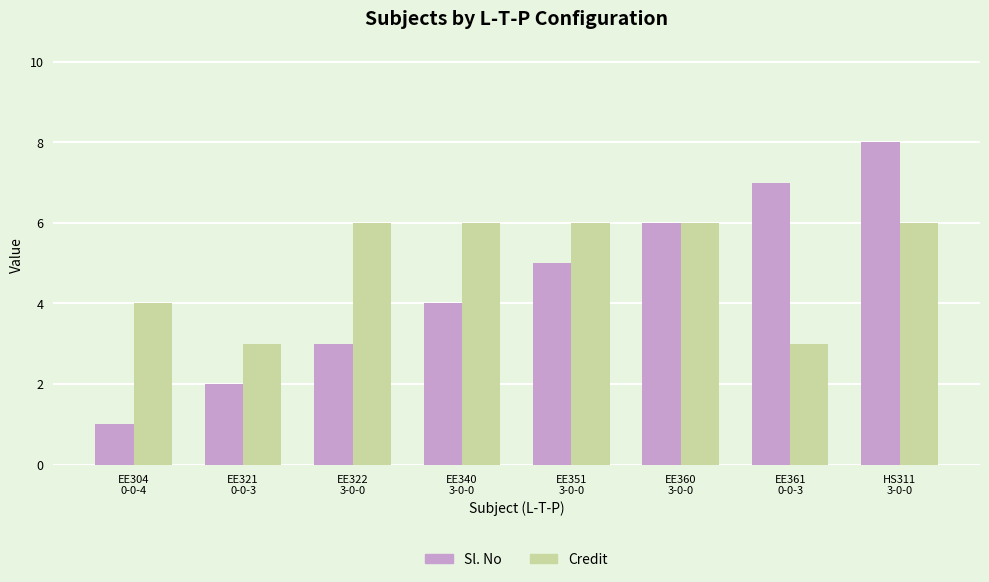

How many Credit values are between 4 and 6?

6